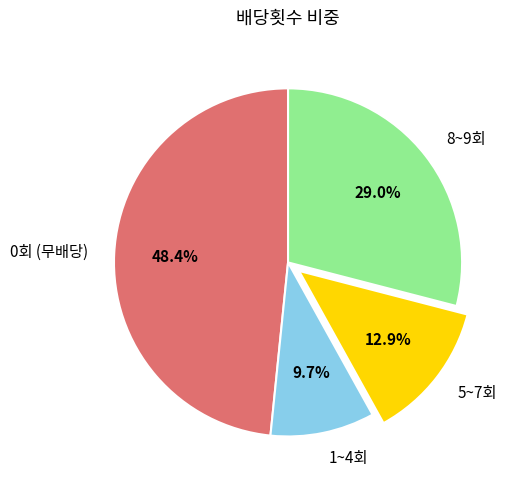

Which category has the smallest portion of the pie?

1~4회